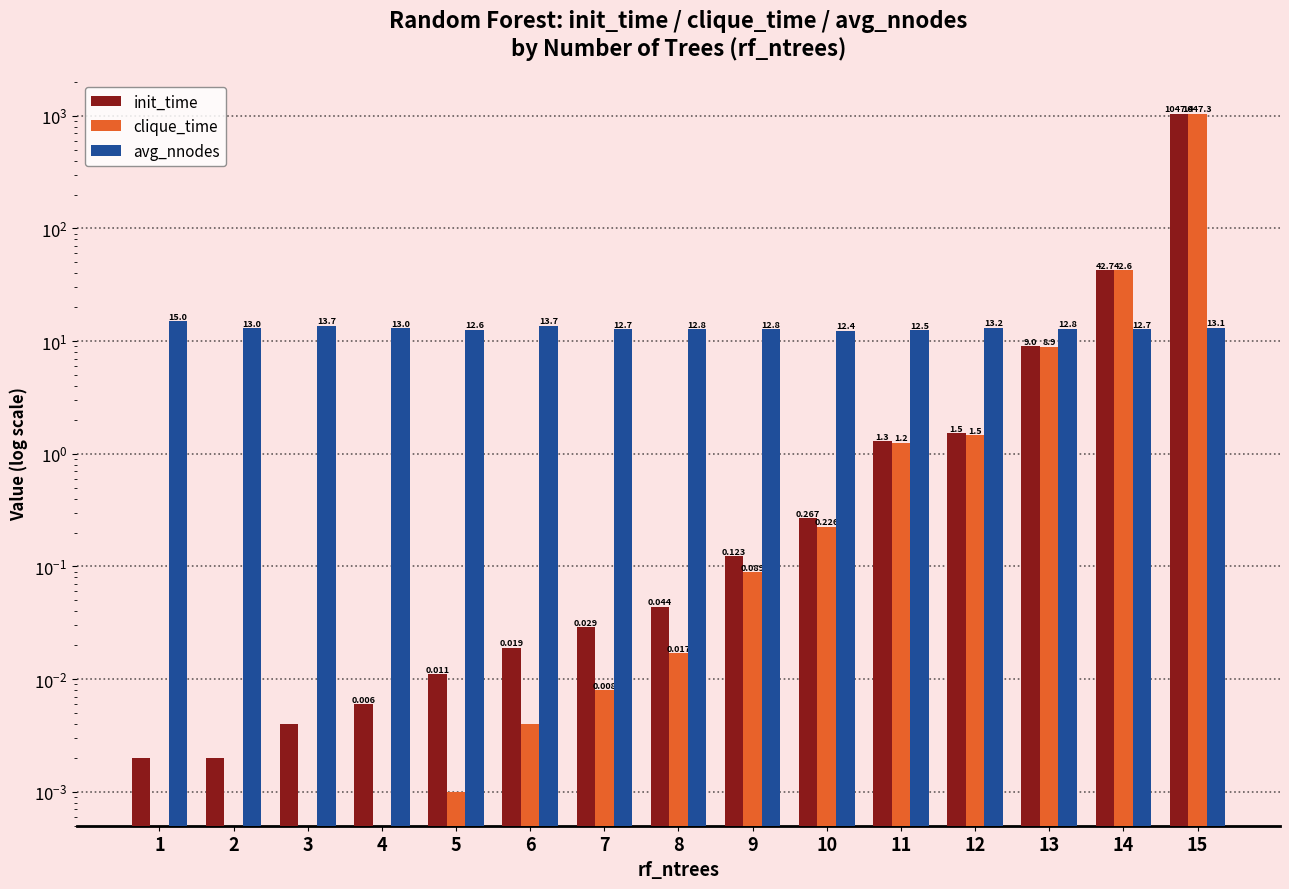

At how many categories does at least one series exceed 115?

1